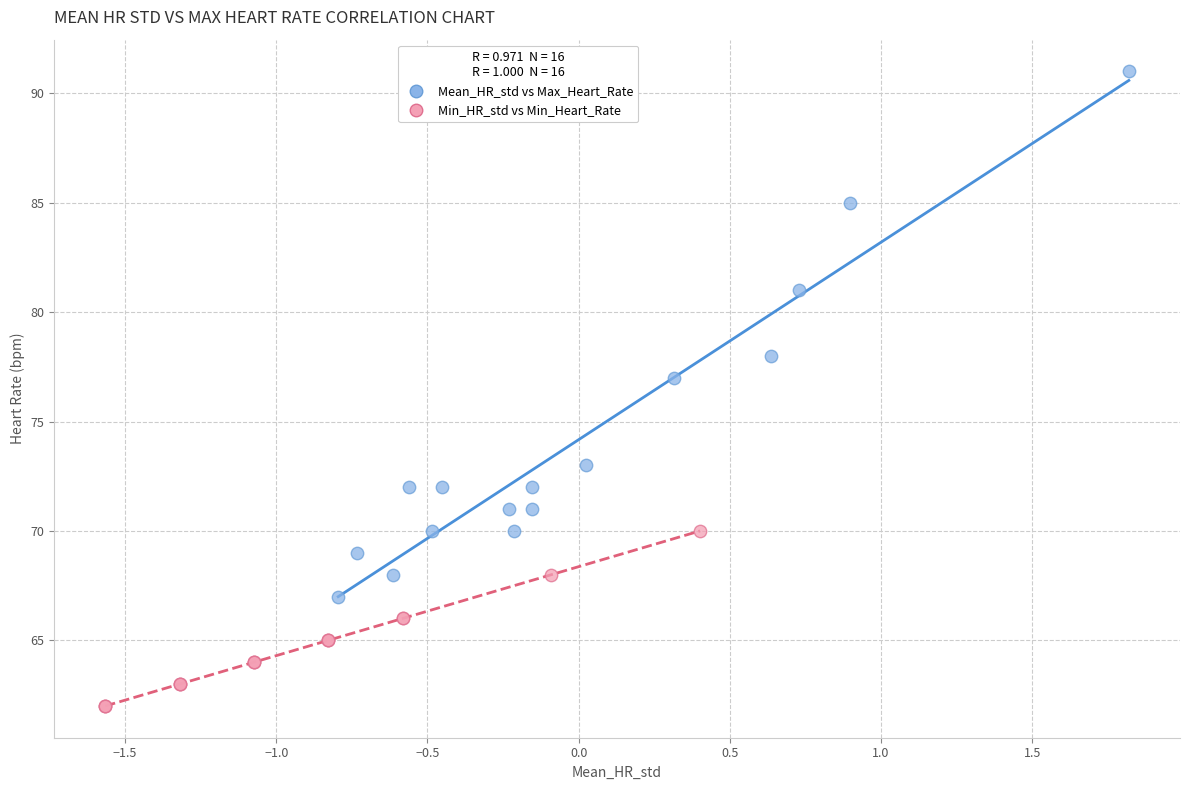

Which series reaches the minimum Y coordinate?

Min_HR_std vs Min_Heart_Rate